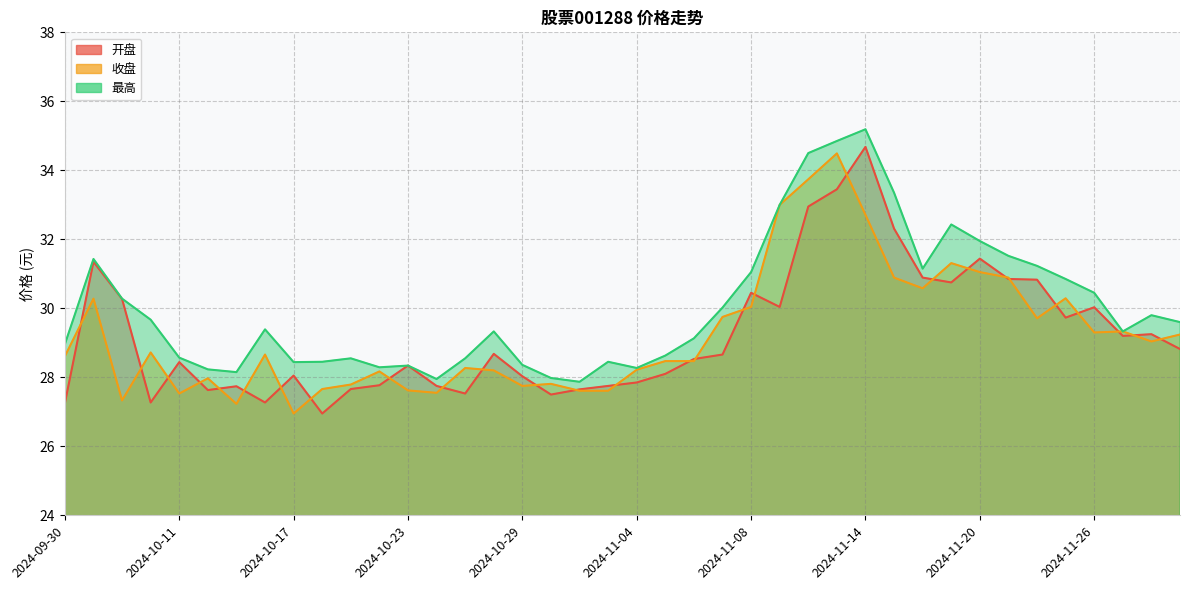

What is the sum of all 开盘 values?

1169.7